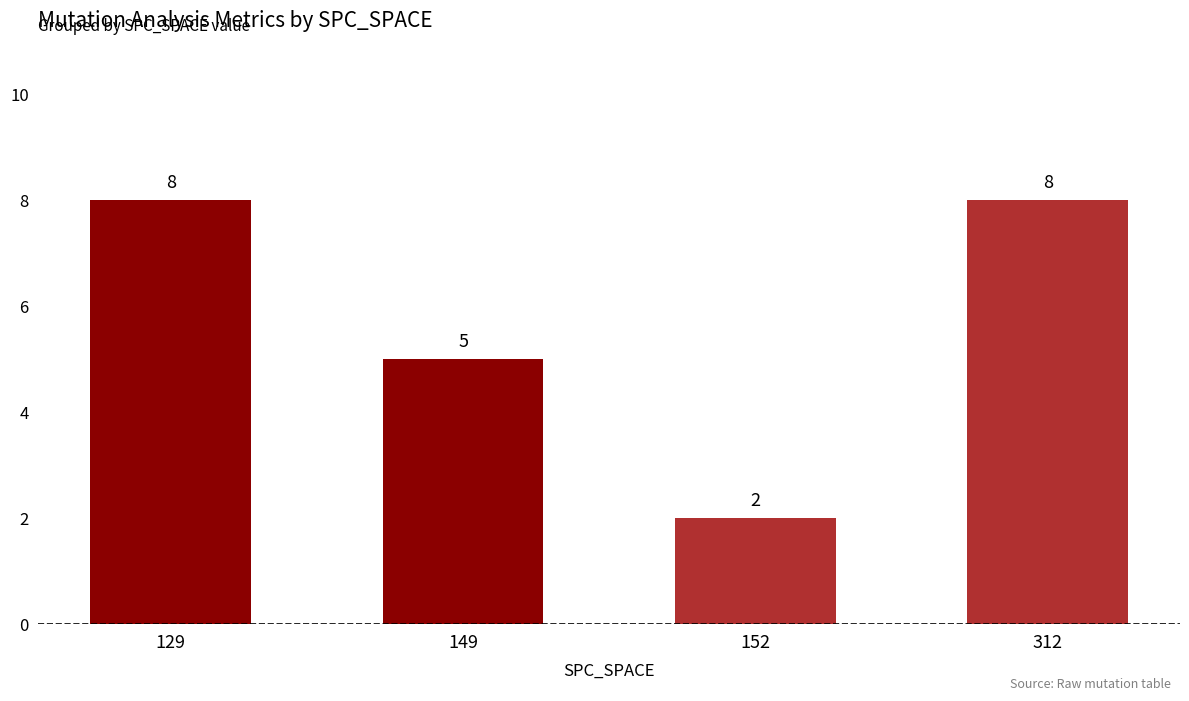

What is the value of the 4th bar from the left?

8